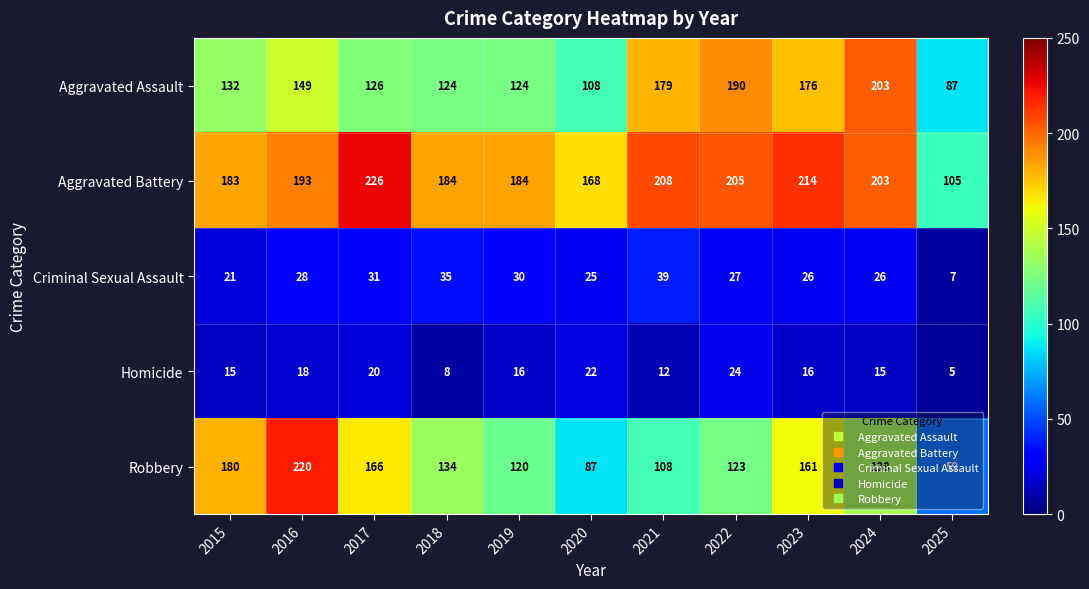

True or false: Aggravated Assault has a value of 30 at 2018.

False